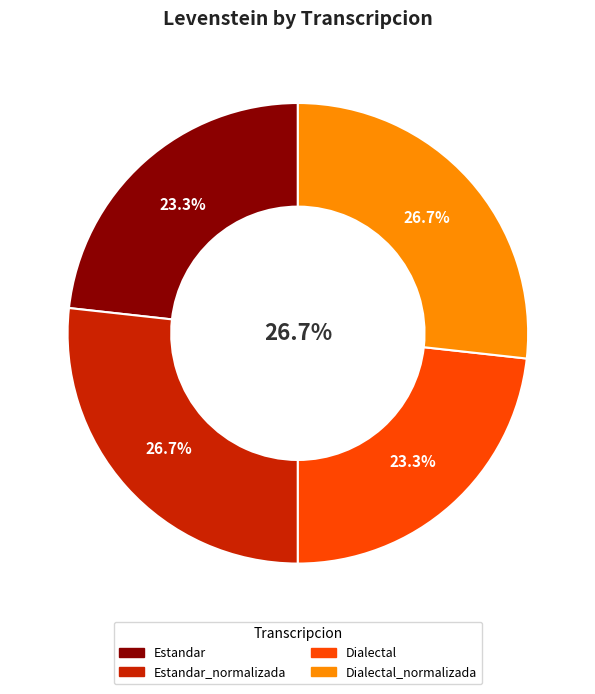

Rank the categories by value from lowest to highest.

Estandar, Dialectal, Estandar_normalizada, Dialectal_normalizada